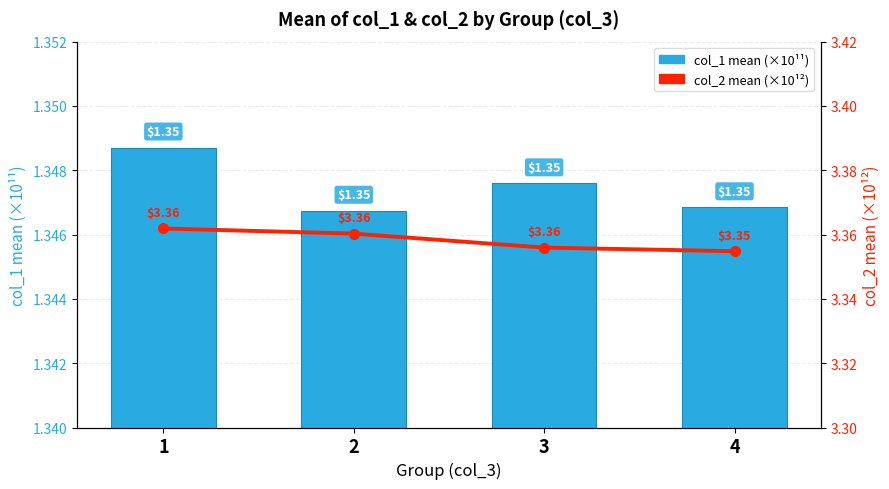

What is the value of the col_1 mean (×10¹¹) bar at the 4th from the left?

1.3